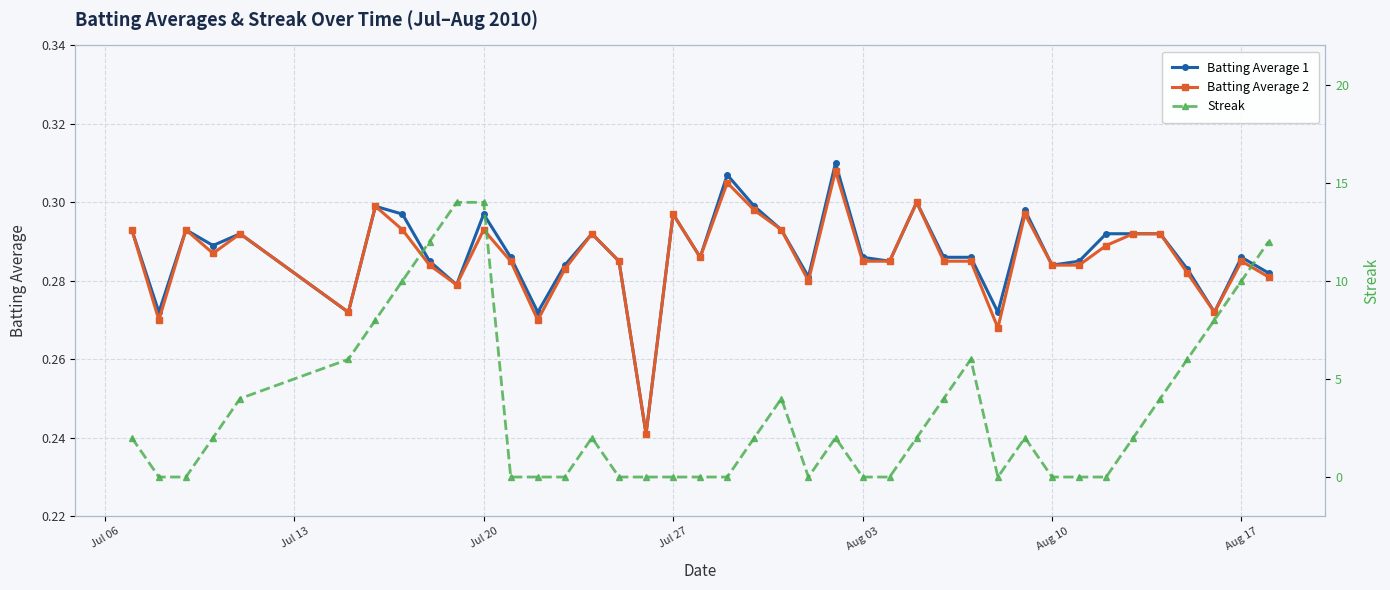

Count the Batting Average 2 values in the range 0 to 1.

40